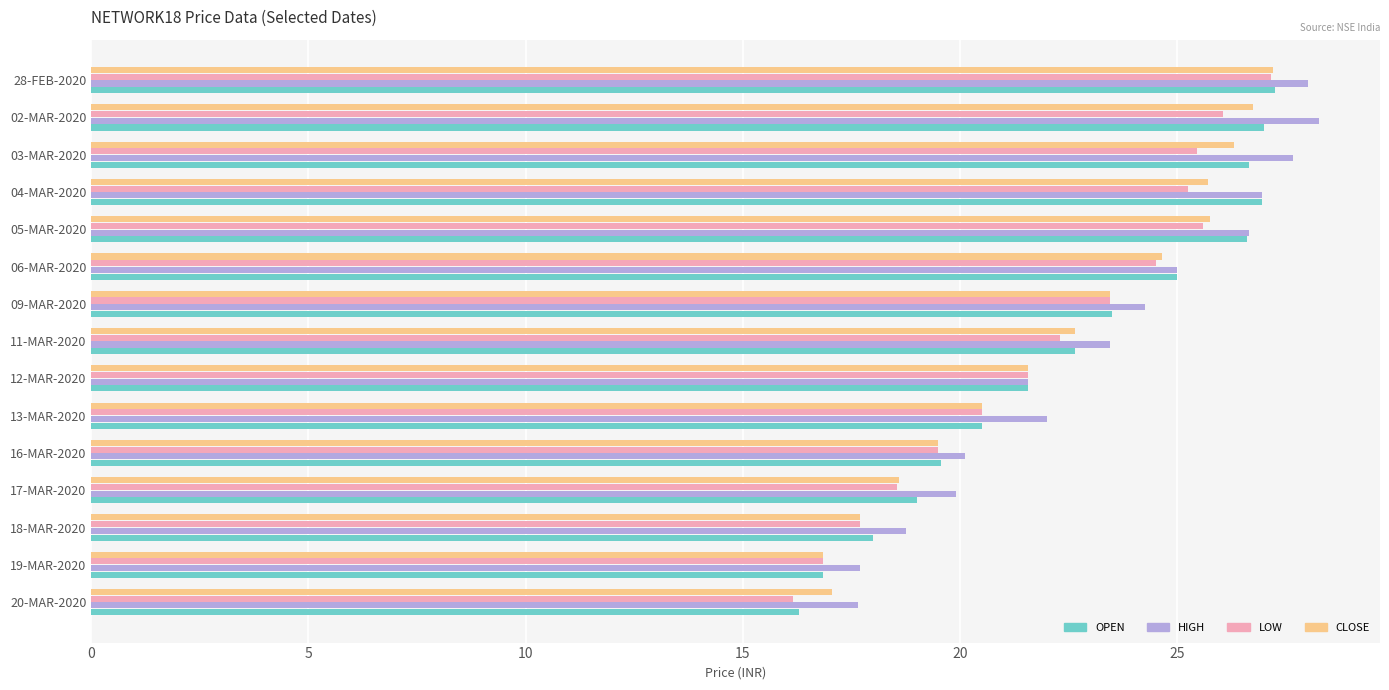

The LOW series shows 23.4 at 09-MAR-2020. True or false?

True